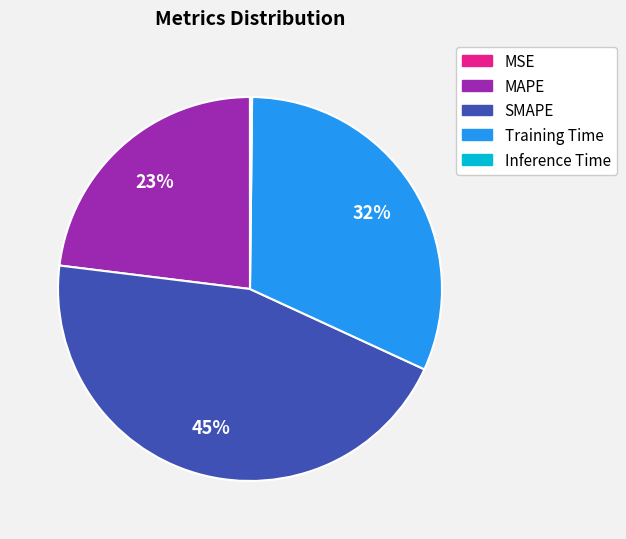

Do SMAPE and Training Time together represent more than half of the pie?

Yes